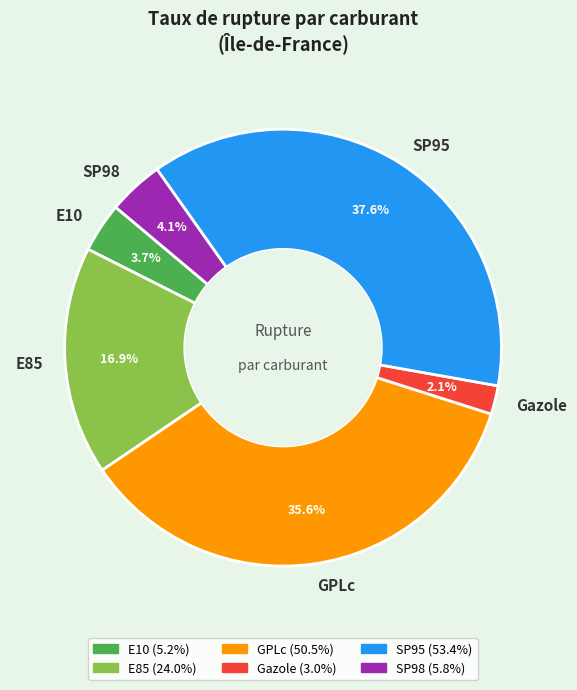

Which has a higher value, GPLc or Gazole?

GPLc